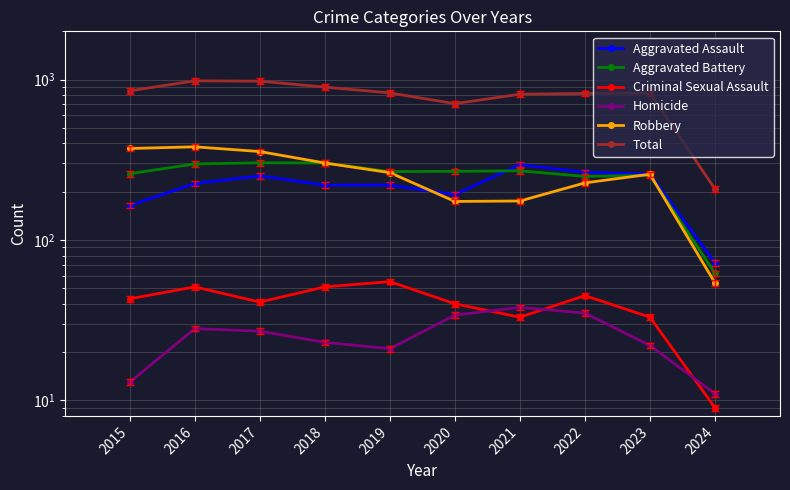

Reading left to right, list all the values displayed in this chart.

Aggravated Assault: 2015=164	2016=225	2017=251	2018=220	2019=220	2020=192	2021=295	2022=264	2023=258	2024=72
Aggravated Battery: 2015=259	2016=298	2017=303	2018=302	2019=267	2020=268	2021=270	2022=249	2023=253	2024=62
Criminal Sexual Assault: 2015=43	2016=51	2017=41	2018=51	2019=55	2020=40	2021=33	2022=45	2023=33	2024=9
Homicide: 2015=13	2016=28	2017=27	2018=23	2019=21	2020=34	2021=38	2022=35	2023=22	2024=11
Robbery: 2015=372	2016=381	2017=356	2018=302	2019=263	2020=174	2021=175	2022=227	2023=257	2024=54
Total: 2015=851	2016=983	2017=978	2018=898	2019=826	2020=708	2021=811	2022=820	2023=823	2024=208